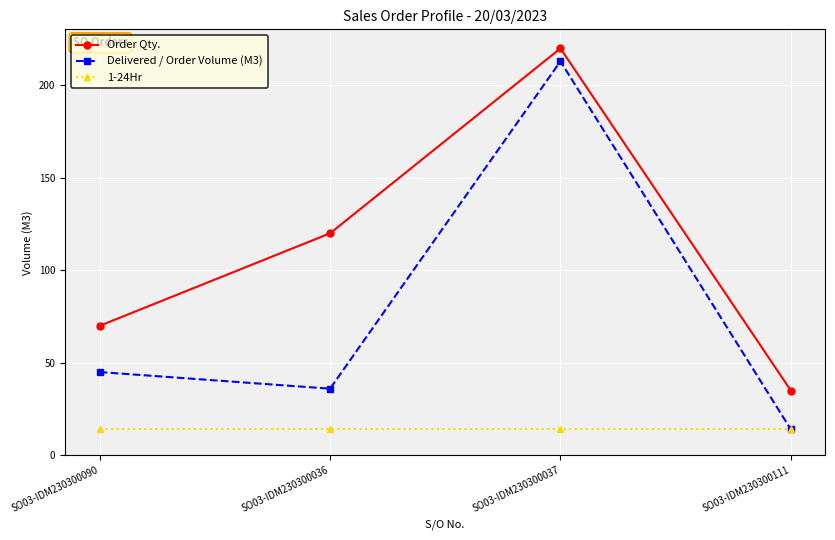

At which category does Delivered / Order Volume (M3) reach its first local valley?

SO03-IDM230300036